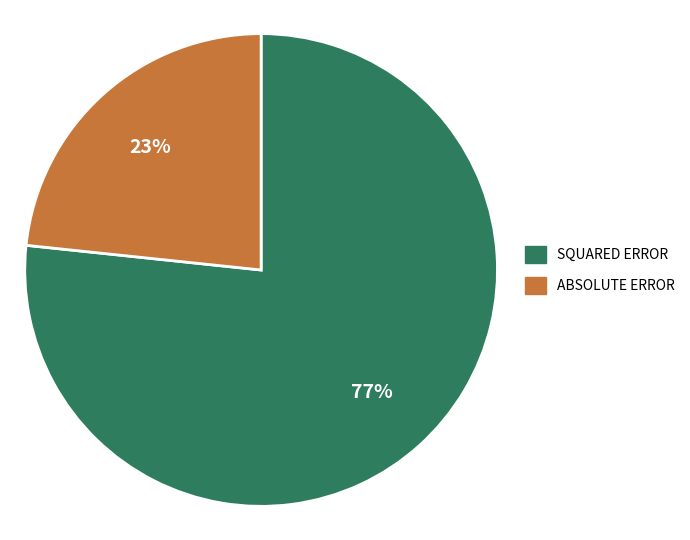

Is there any slice that represents more than half of the pie?

Yes